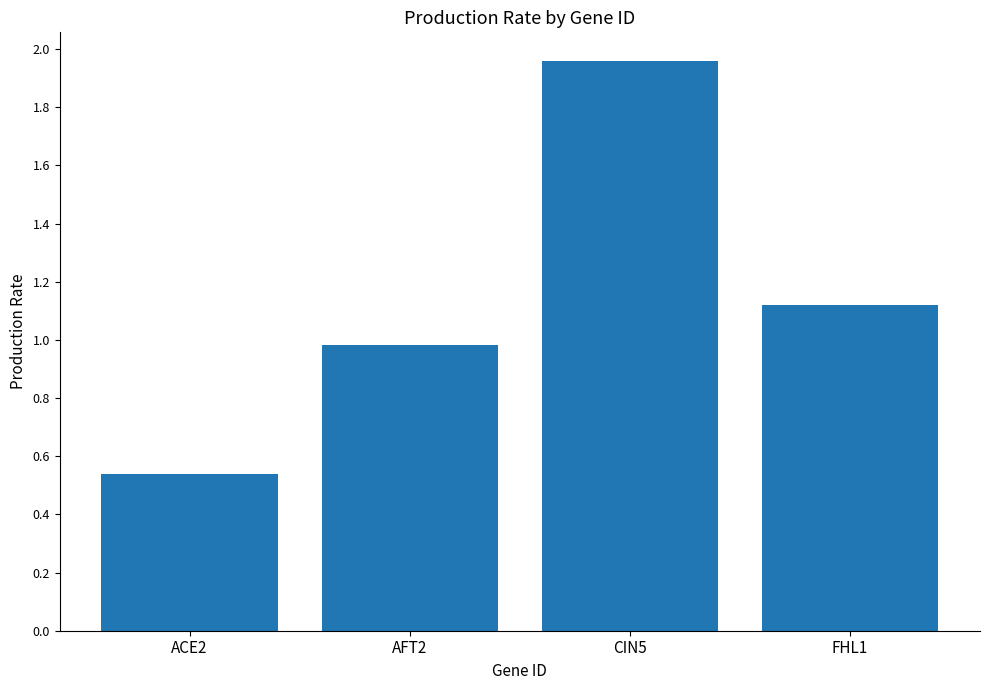

What is the change in value from ACE2 to FHL1?

+0.6